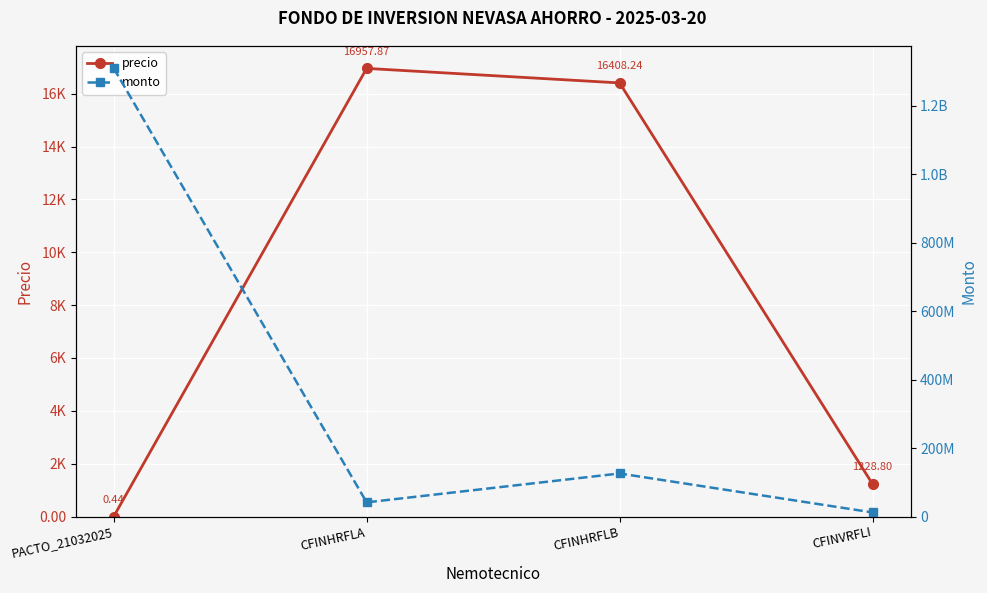

Between CFINHRFLA and PACTO_21032025, which is larger?

CFINHRFLA